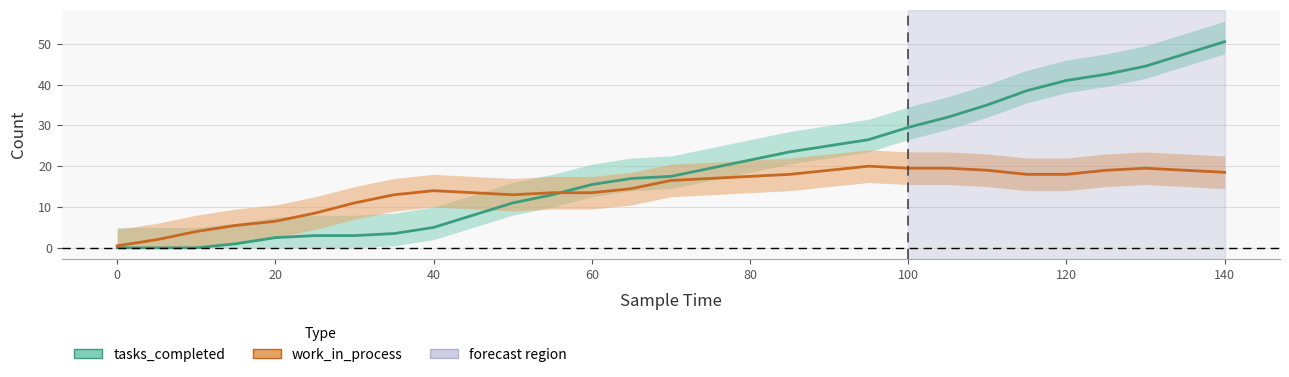

Is this an area chart (filled region under the line)?

No